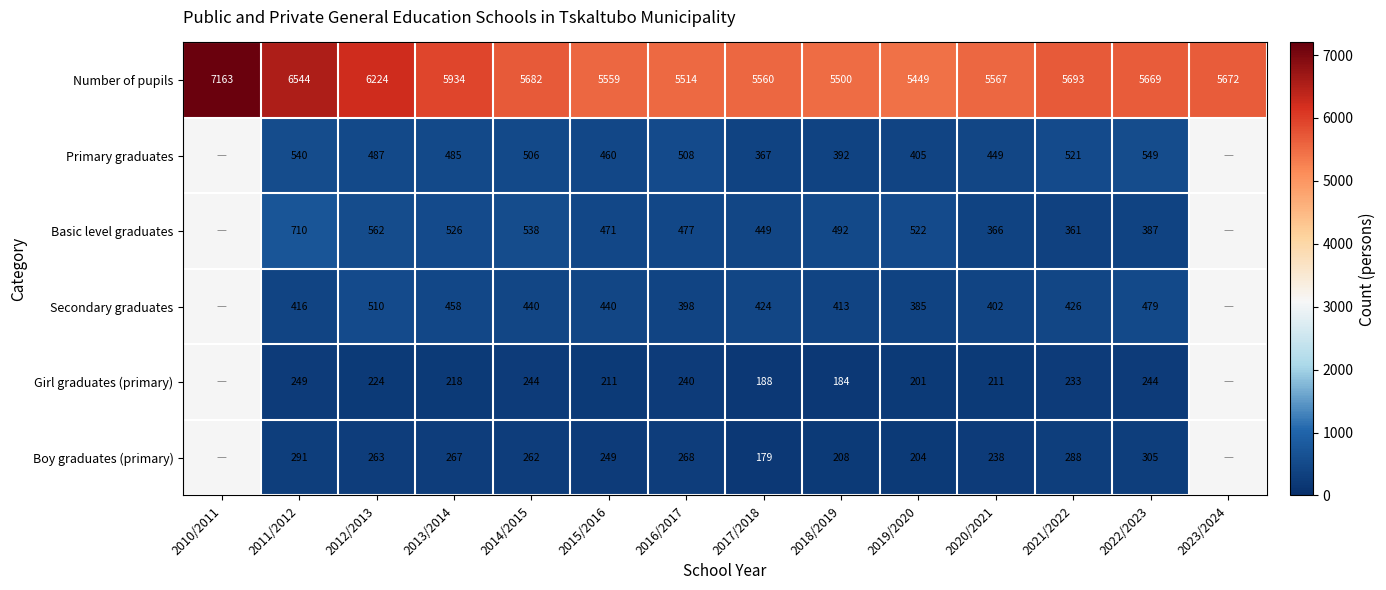

Which category has the lowest value in the Number of pupils series?

2019/2020